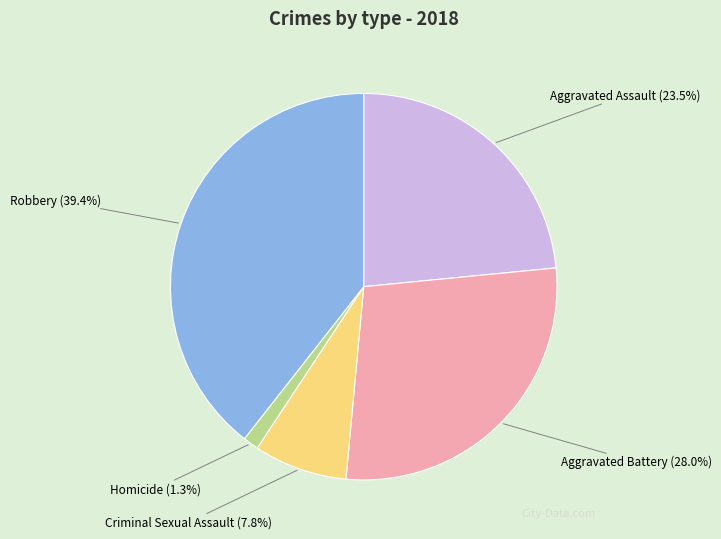

Is the sum of Robbery and Aggravated Battery greater than half?

Yes